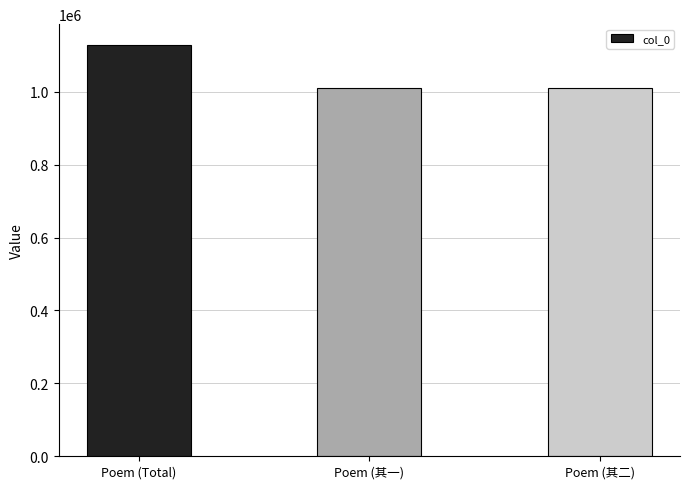

What is the minimum value shown in the chart?

1009723